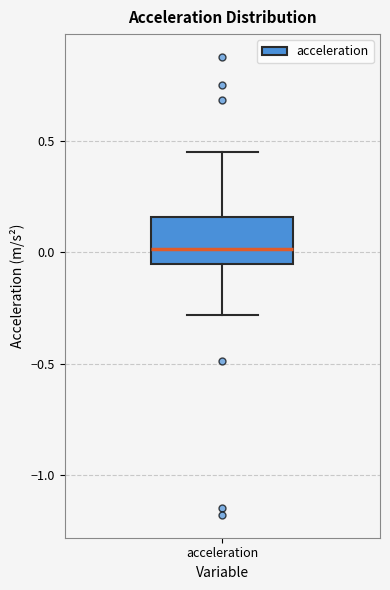

Where is the upper edge of the box for acceleration on the y-axis? The values are not printed on the chart, so give them approximately, as read against the axis.

0.15